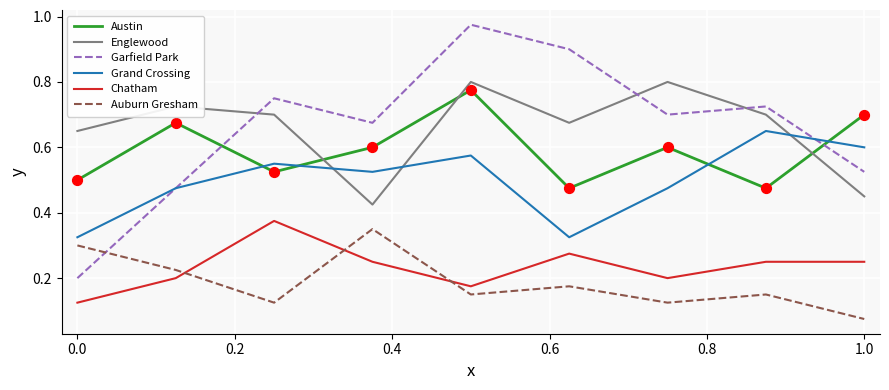

Which series has the widest spread of values?

Garfield Park